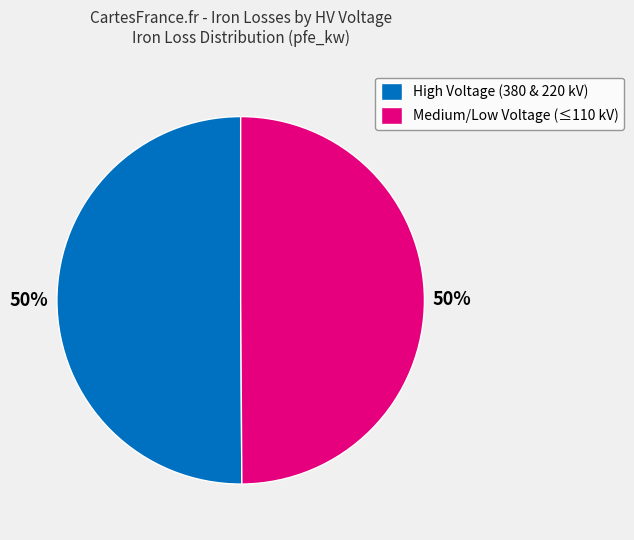

Do Medium/Low Voltage (≤110 kV) and High Voltage (380 & 220 kV) together represent more than half of the pie?

Yes